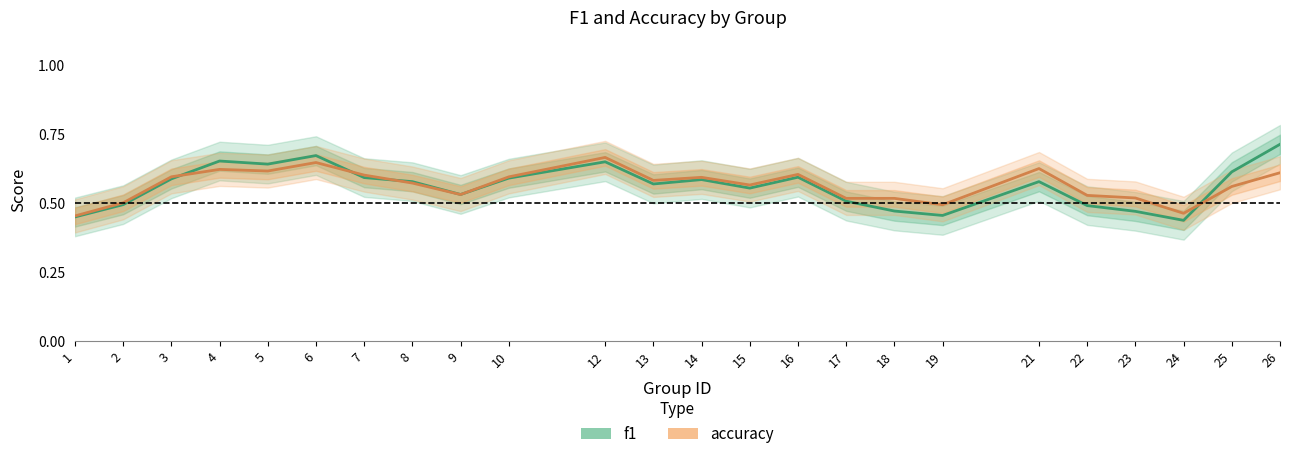

What is the sum of the accuracy values at 2 and 7?

1.1